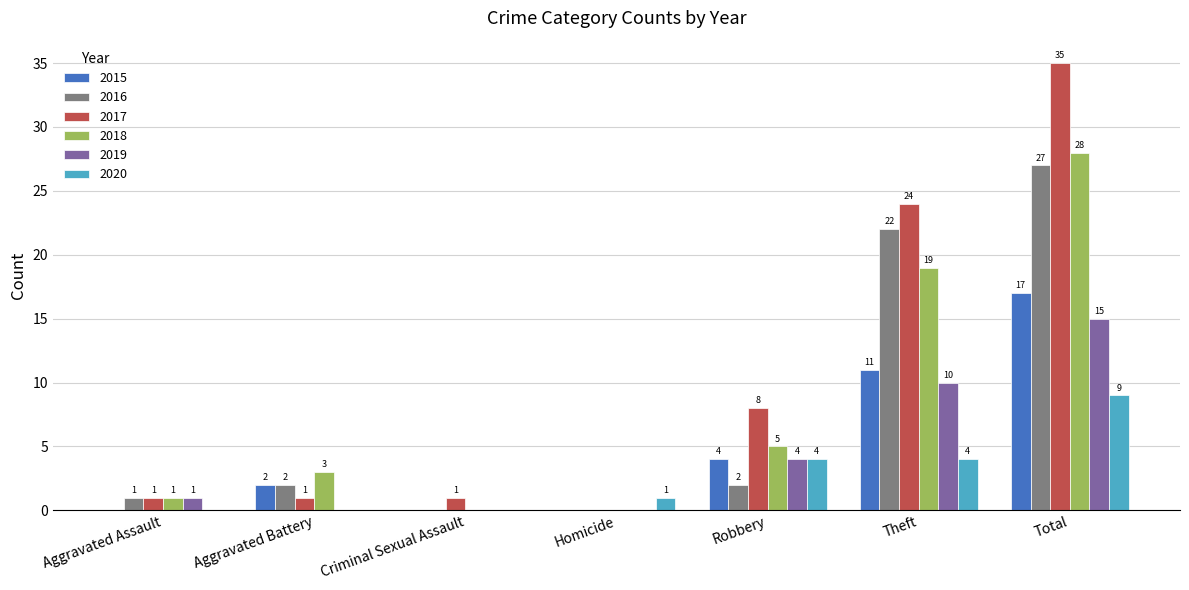

Reading right to left, extract all data points from this chart.

2015: Total=17	Theft=11	Robbery=4	Homicide=0	Criminal Sexual Assault=0	Aggravated Battery=2	Aggravated Assault=0
2016: Total=27	Theft=22	Robbery=2	Homicide=0	Criminal Sexual Assault=0	Aggravated Battery=2	Aggravated Assault=1
2017: Total=35	Theft=24	Robbery=8	Homicide=0	Criminal Sexual Assault=1	Aggravated Battery=1	Aggravated Assault=1
2018: Total=28	Theft=19	Robbery=5	Homicide=0	Criminal Sexual Assault=0	Aggravated Battery=3	Aggravated Assault=1
2019: Total=15	Theft=10	Robbery=4	Homicide=0	Criminal Sexual Assault=0	Aggravated Battery=0	Aggravated Assault=1
2020: Total=9	Theft=4	Robbery=4	Homicide=1	Criminal Sexual Assault=0	Aggravated Battery=0	Aggravated Assault=0